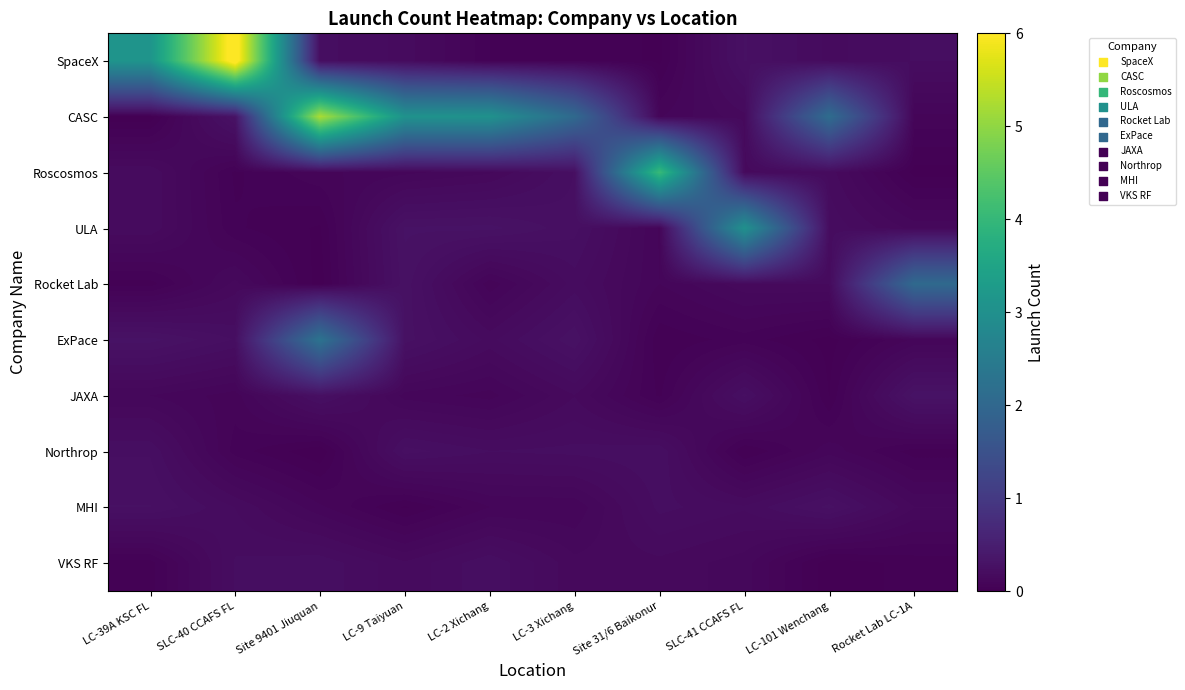

At how many categories does at least one series exceed 6?

1